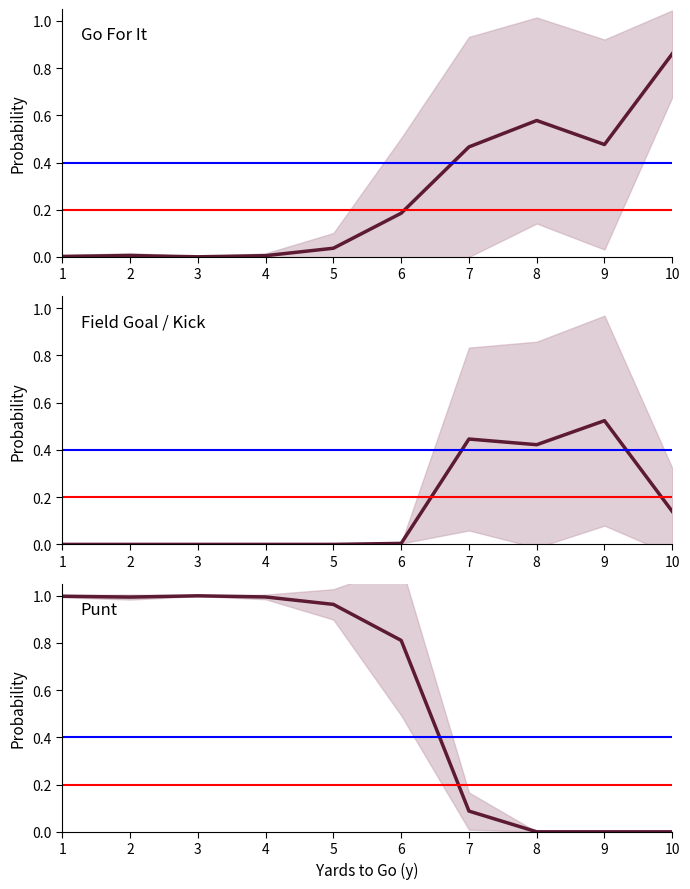

List the series in order of their overall mean, highest first.

Punt, Go For It, Field Goal / Kick